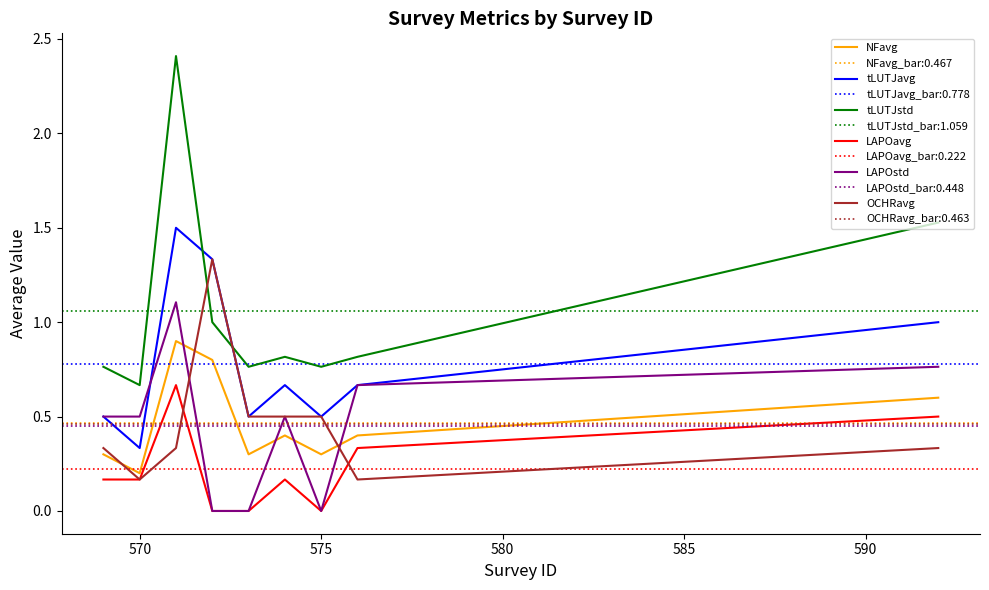

Rank the series by their maximum value, from highest to lowest.

tLUTJstd, tLUTJavg, OCHRavg, LAPOstd, NFavg, LAPOavg